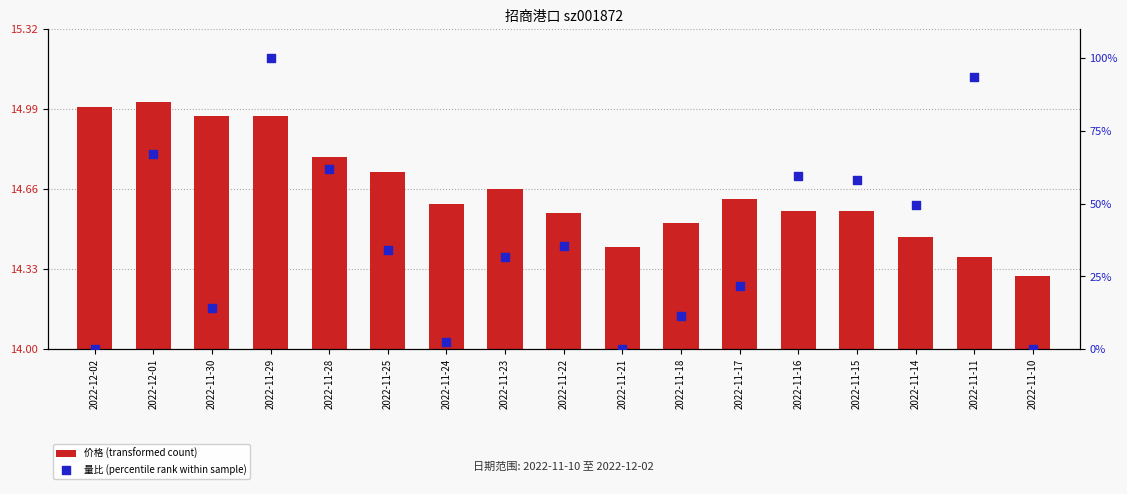

At which category is the sum across all series the highest?

2022-11-29